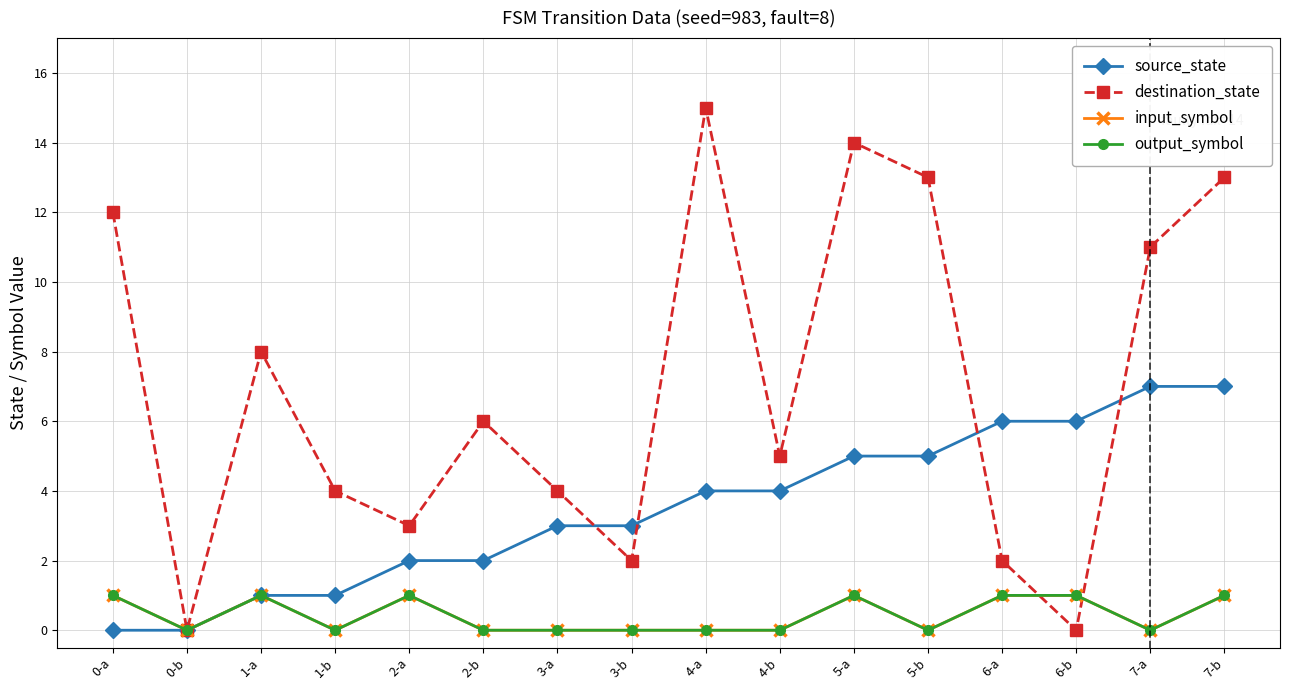

The value of input_symbol at 7-a is 0. True or false?

True